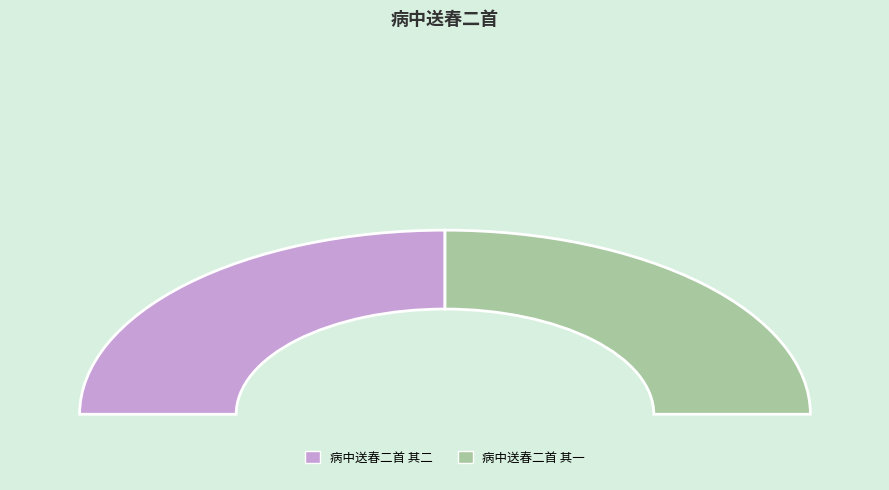

Rank the categories by value from lowest to highest.

病中送春二首 其一, 病中送春二首 其二